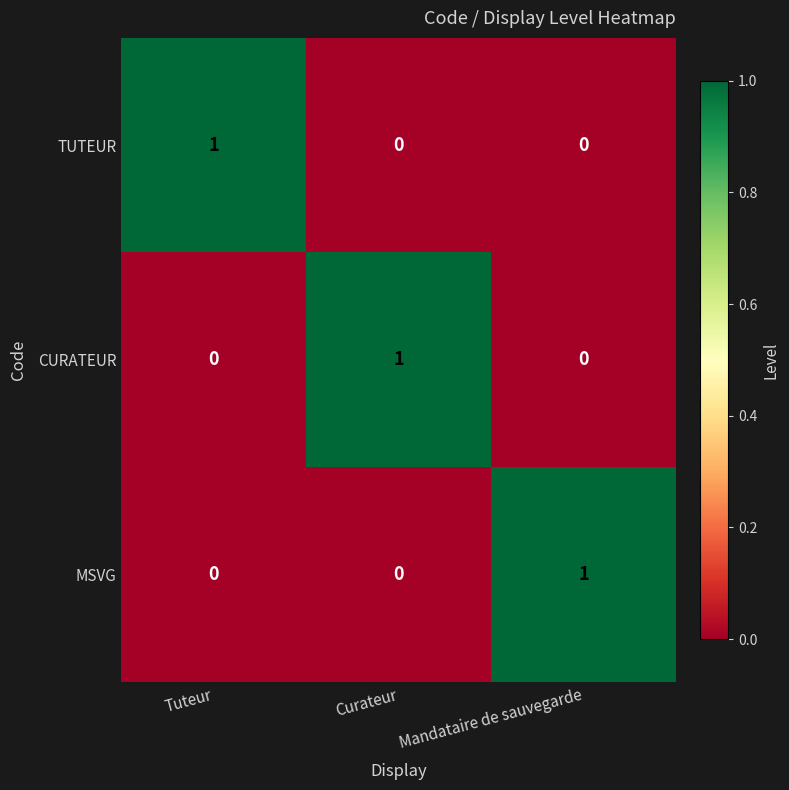

Is it true that MSVG equals 2 at Mandataire de sauvegarde?

False